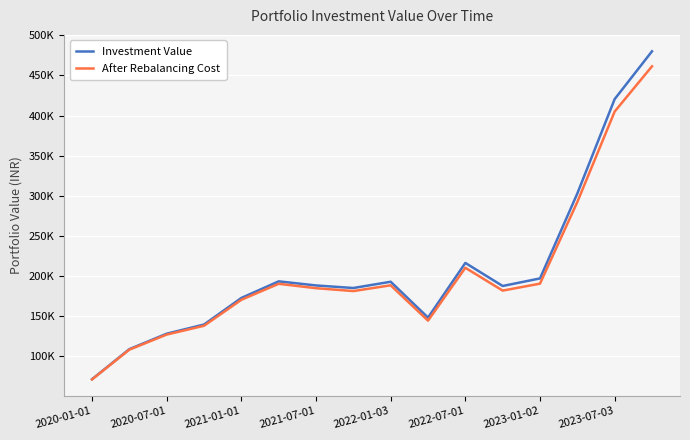

What are all the series names shown in the legend?

Investment Value, After Rebalancing Cost